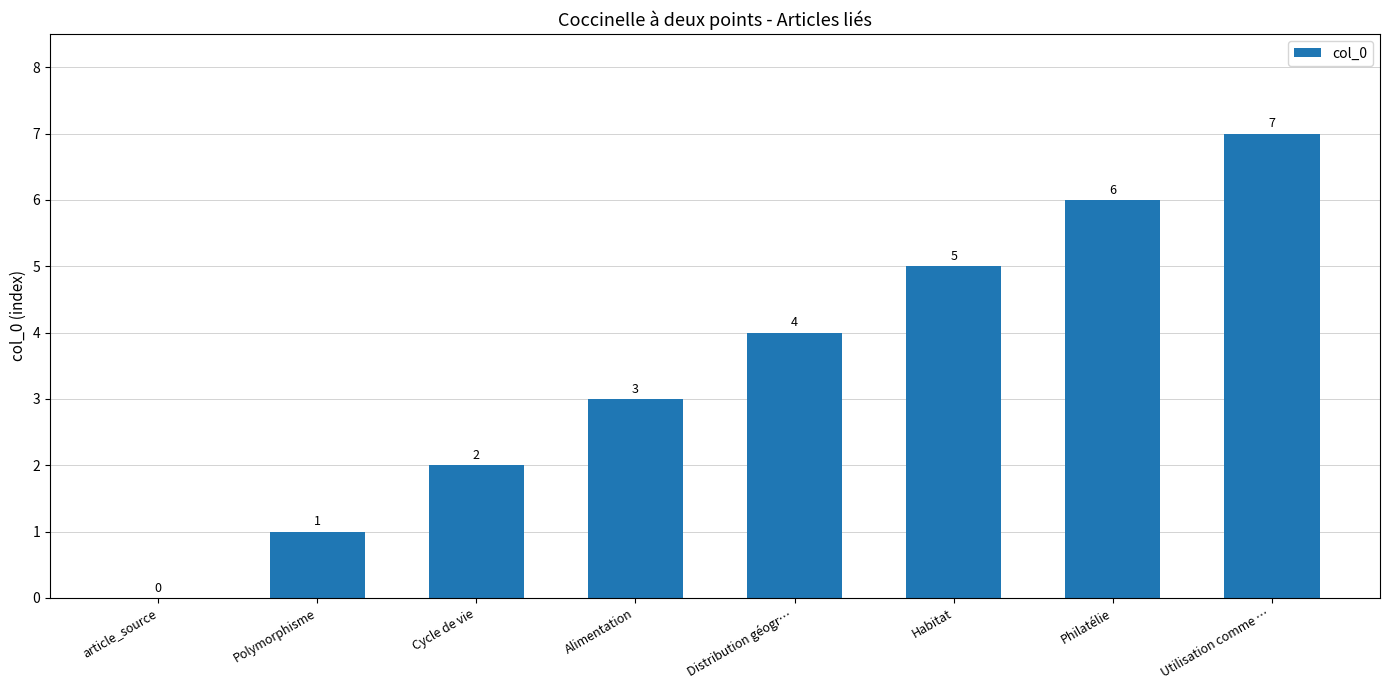

What is the sum of the values at Polymorphisme and Alimentation?

4